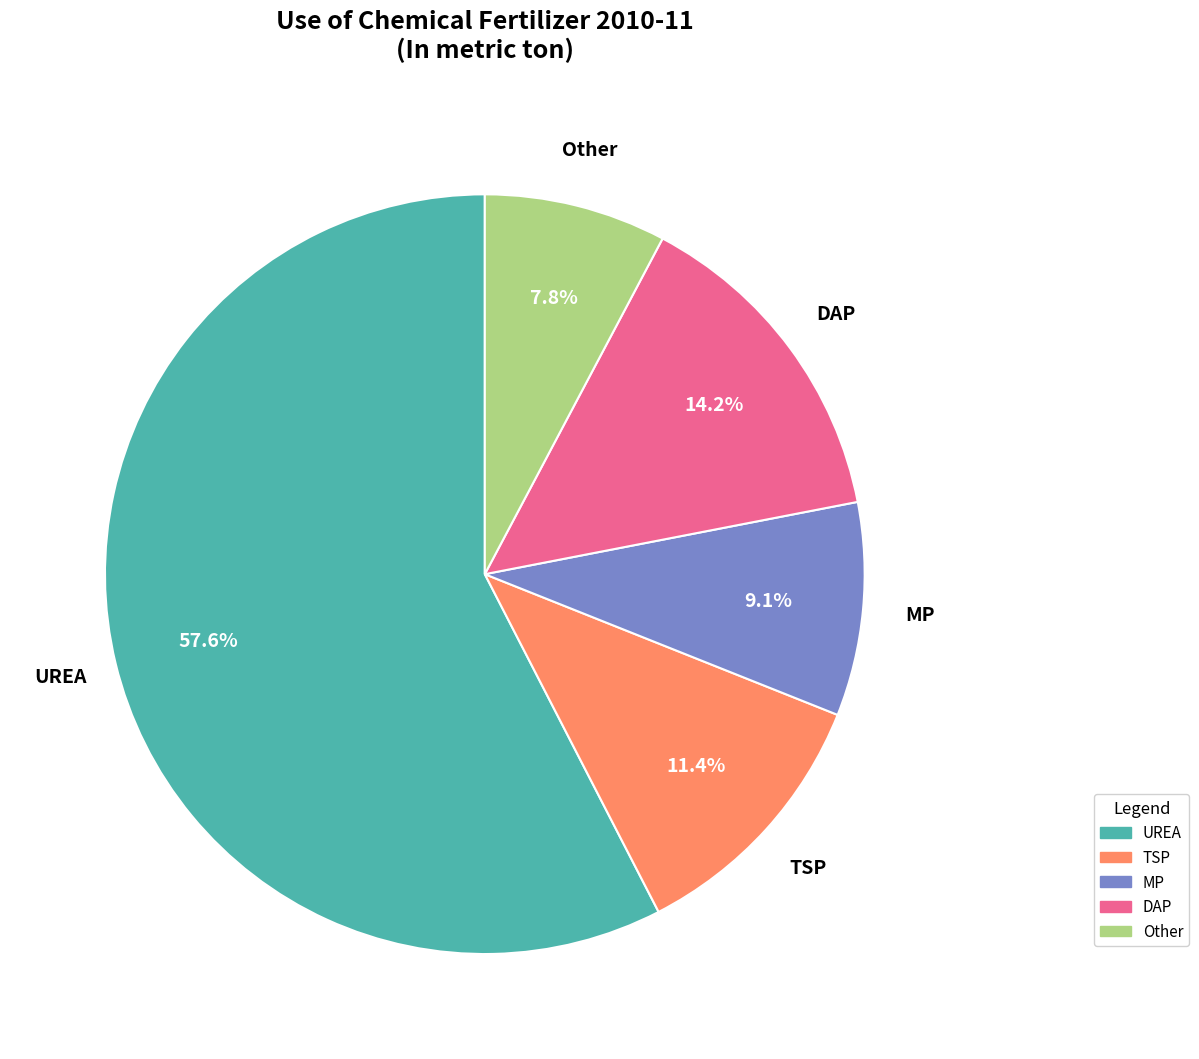

Is it true that UREA is 70% of the pie?

False